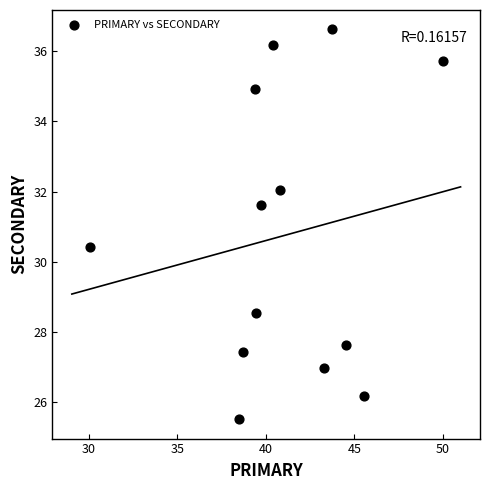

What is the range of Y values (max minus min)?

11.1